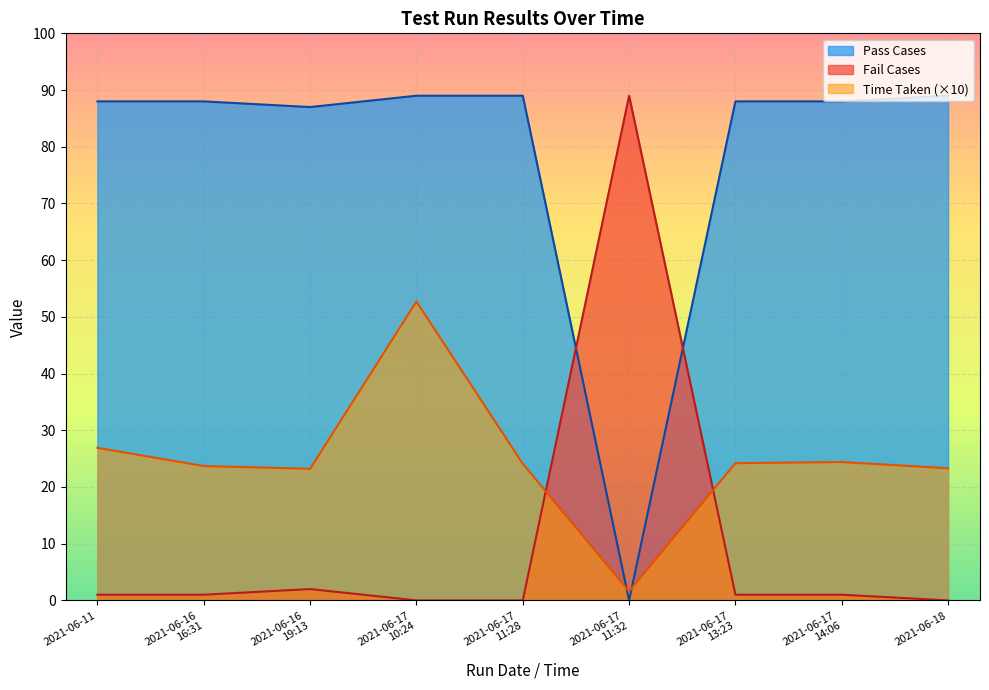

Is it true that Time Taken equals 1.6 at 2021-06-17
11:32?

True